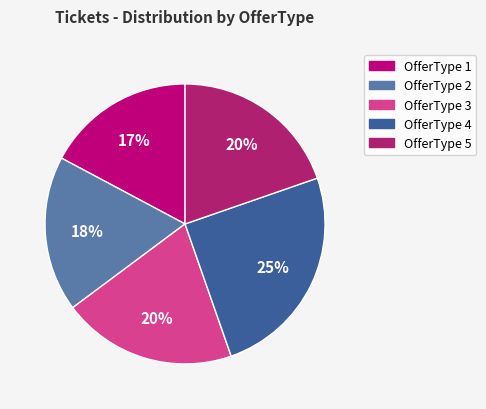

Which slice is the largest?

4